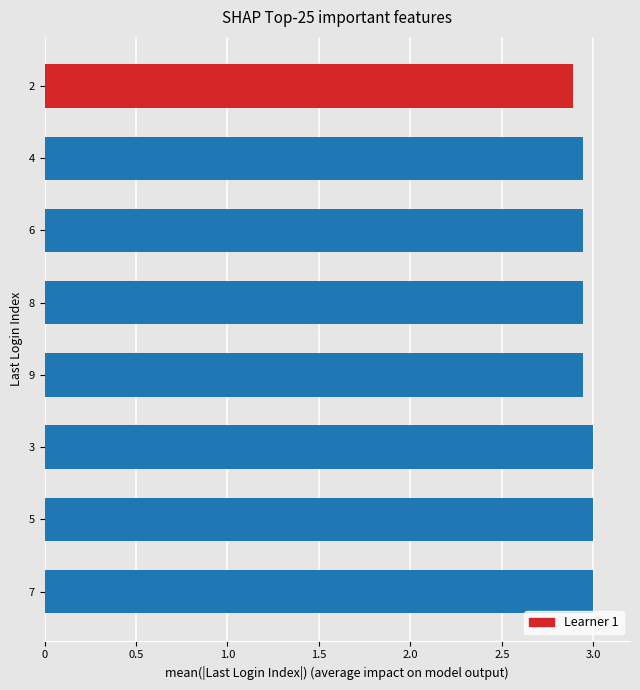

What is the greatest value displayed?

3.0